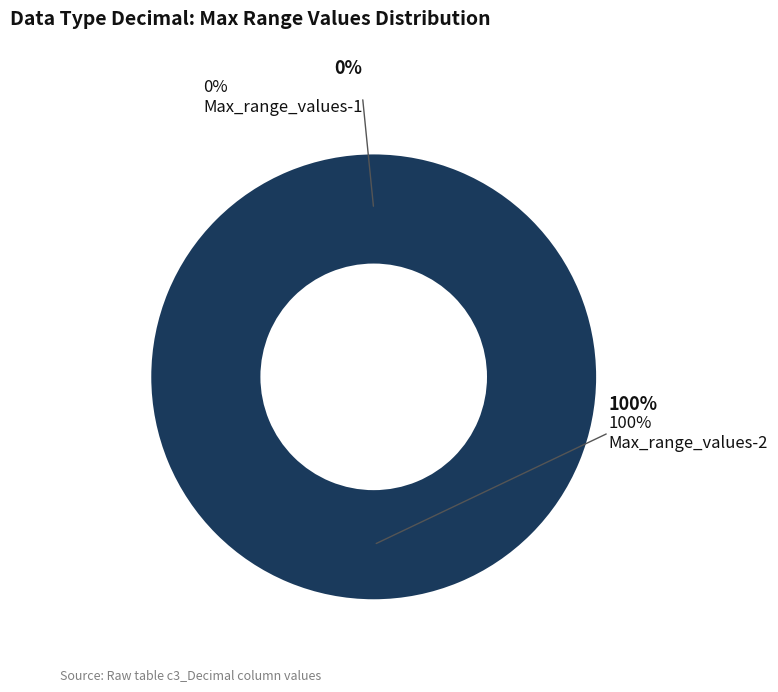

The Max_range_values-2 slice represents 100% of the pie. True or false?

True